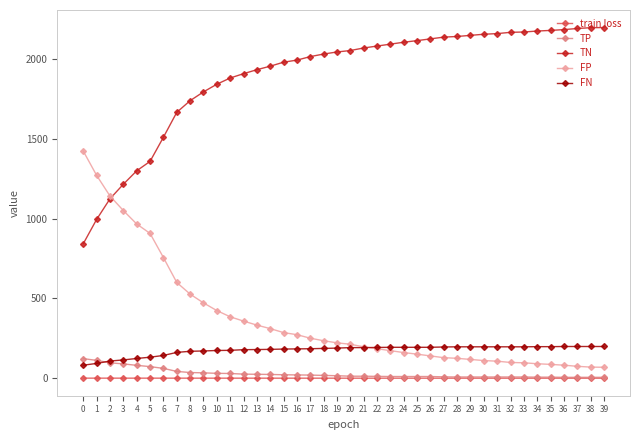

List the series in order of their peak value, lowest first.

train loss, TP, FN, FP, TN